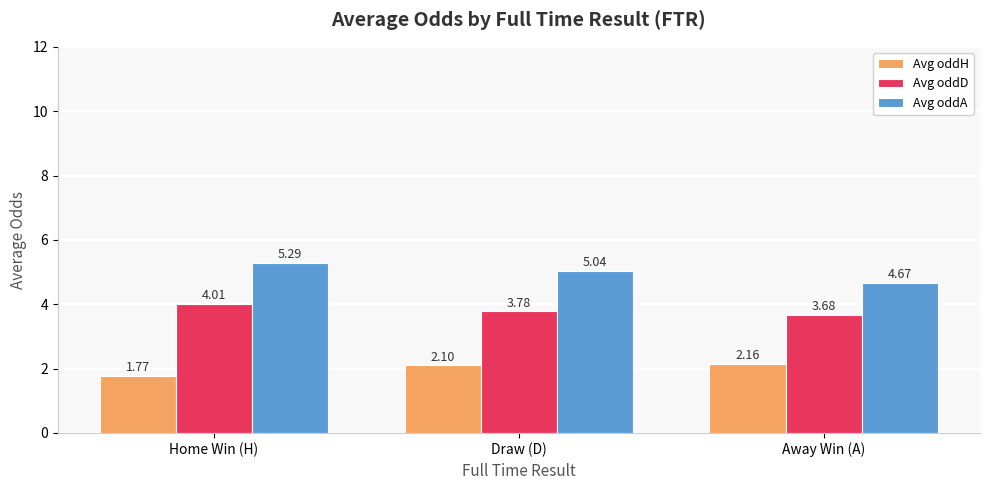

At Away Win (A), list the series in order from largest to smallest.

Avg oddA, Avg oddD, Avg oddH